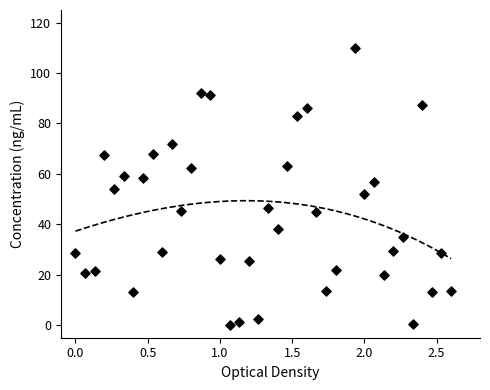

What is the range of Y values (max minus min)?

110.0